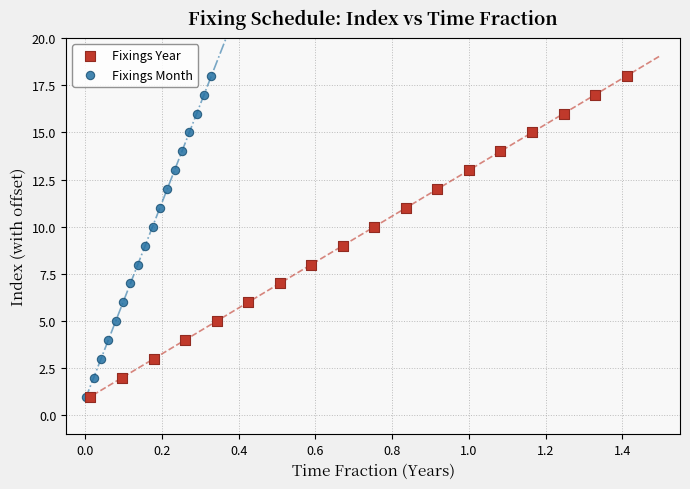

What are all the series names shown in the legend?

Fixings Year, Fixings Month